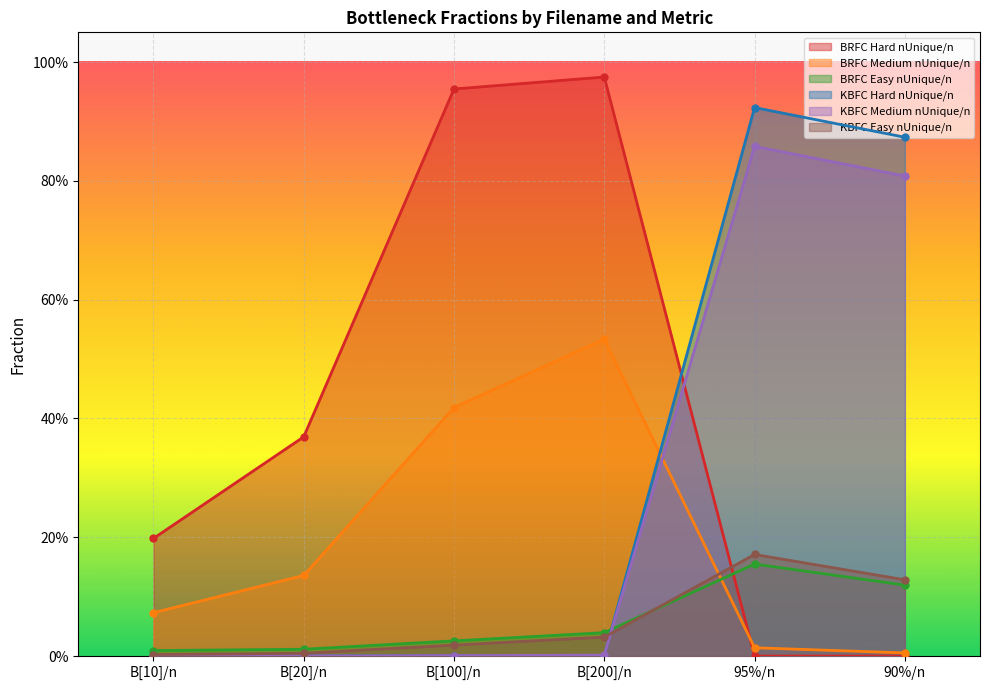

The value of BRFC Easy nUnique/n at B[10]/n is 0.0. True or false?

False